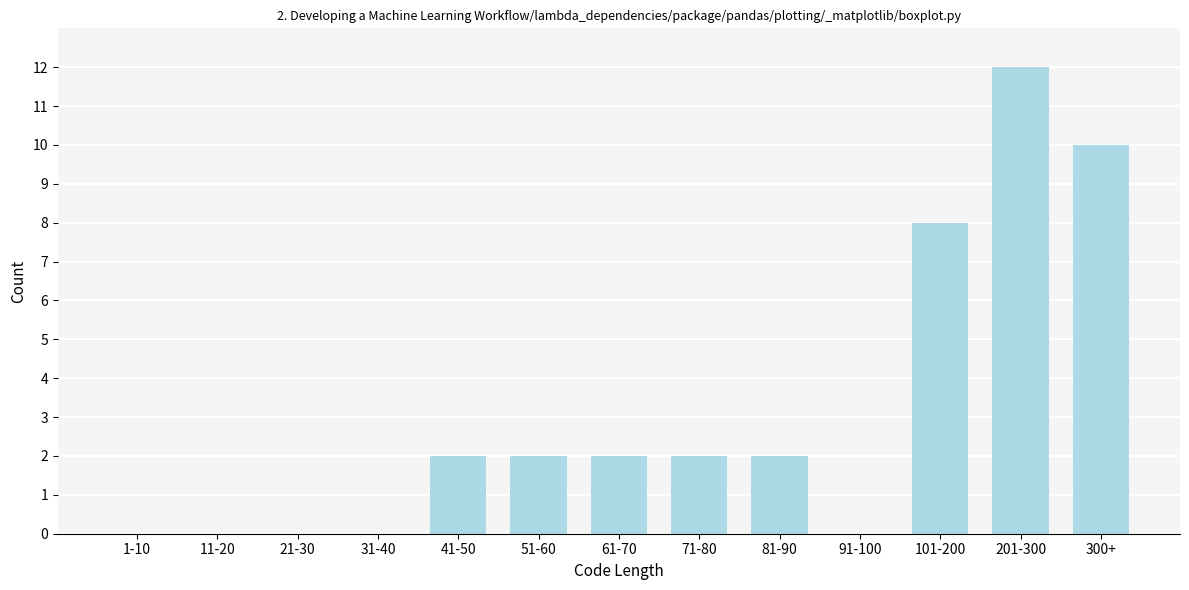

The value at 101-200 is 14. True or false?

False